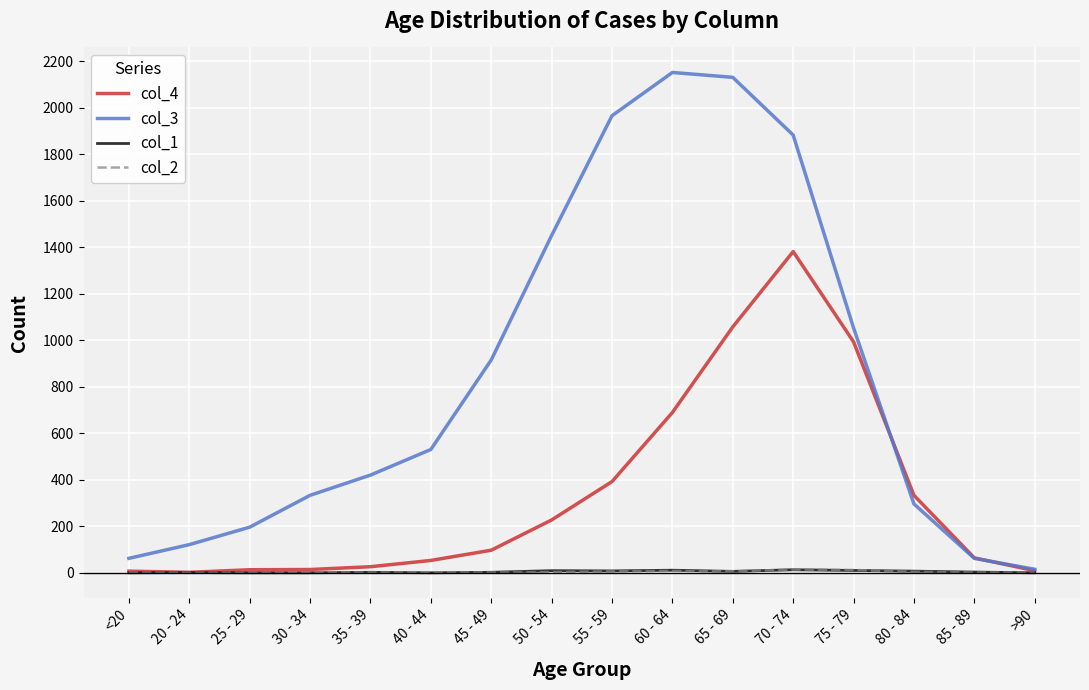

Which series has the largest range (max minus min)?

col_3